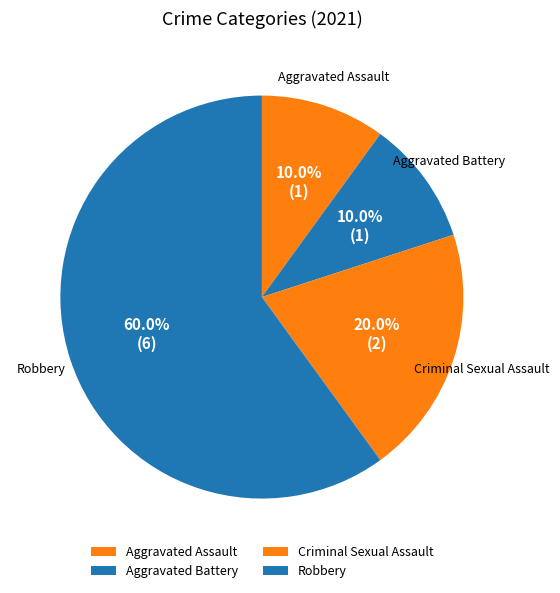

Count the number of slices in the pie.

4